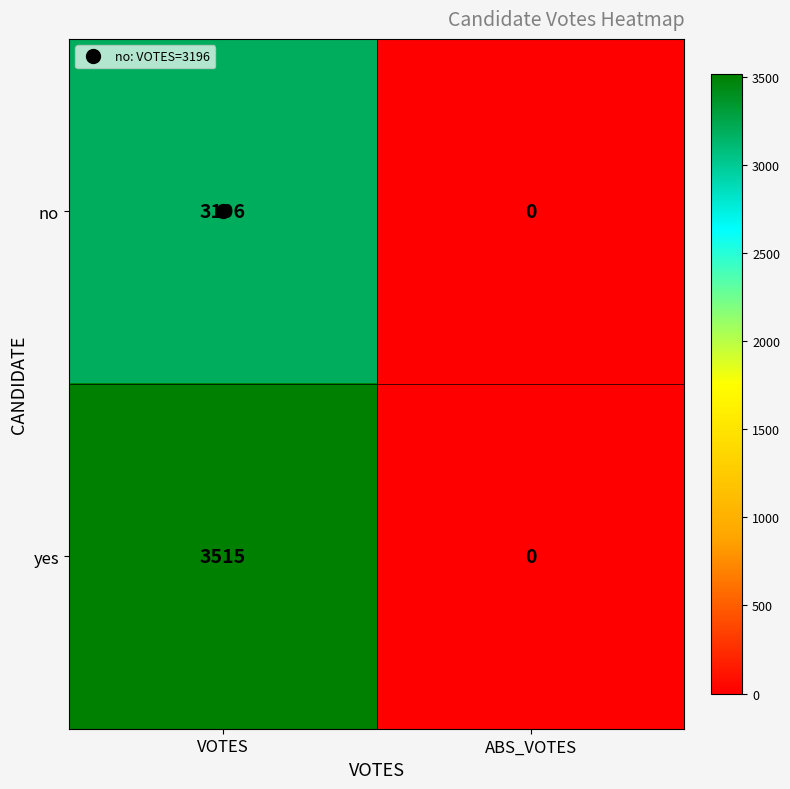

Rank the categories by yes value from highest to lowest.

VOTES, ABS_VOTES